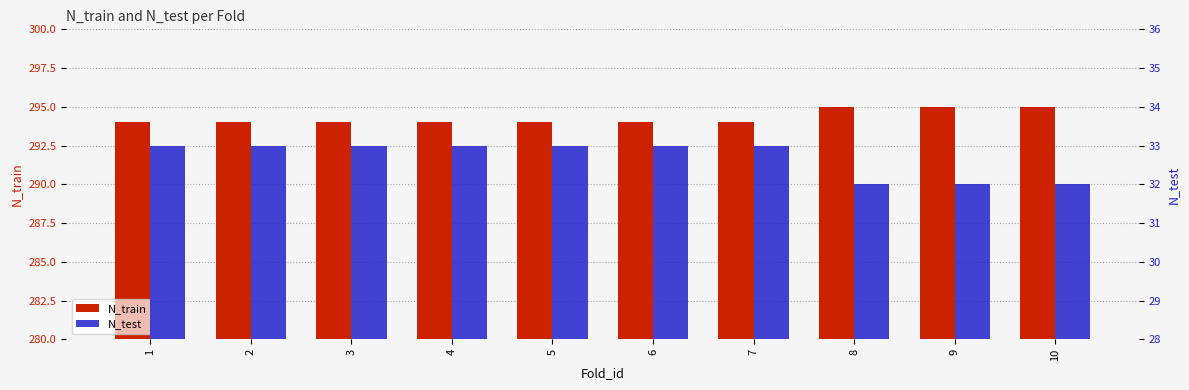

What is the maximum value shown in the chart?

295